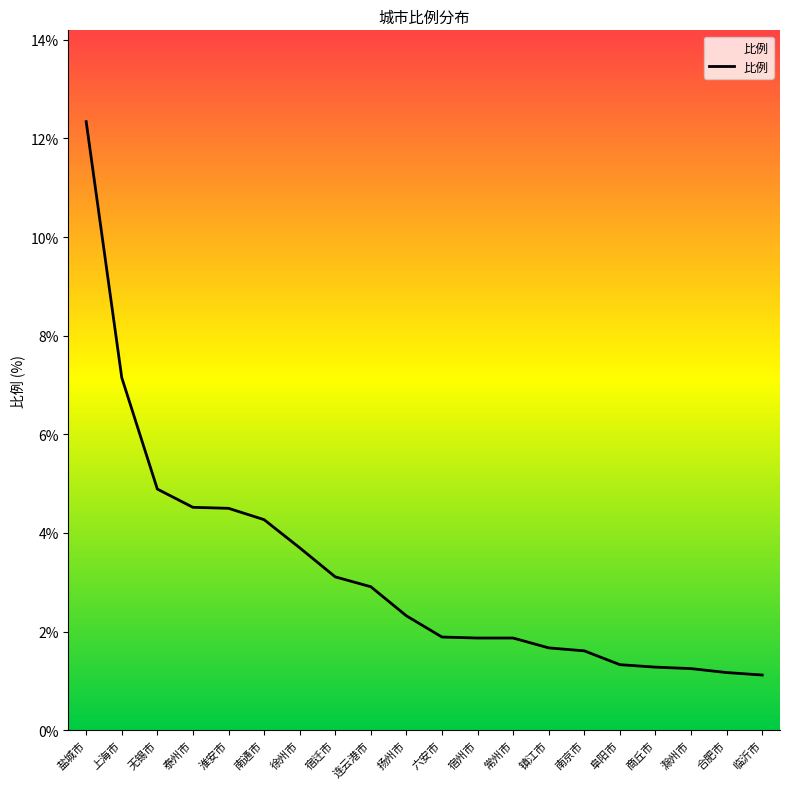

What is the average value?

3.2